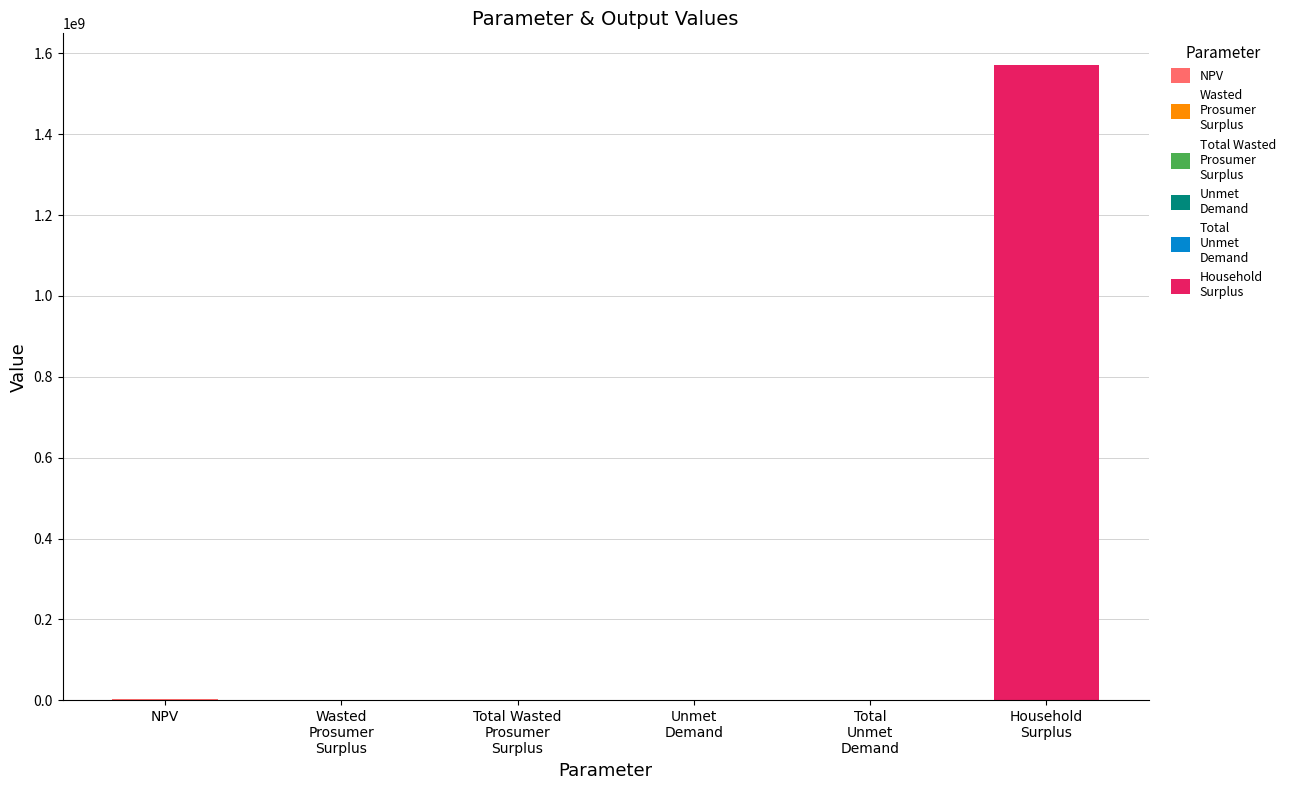

True or false: the data shows 2577664292.6 at Household Surplus.

False